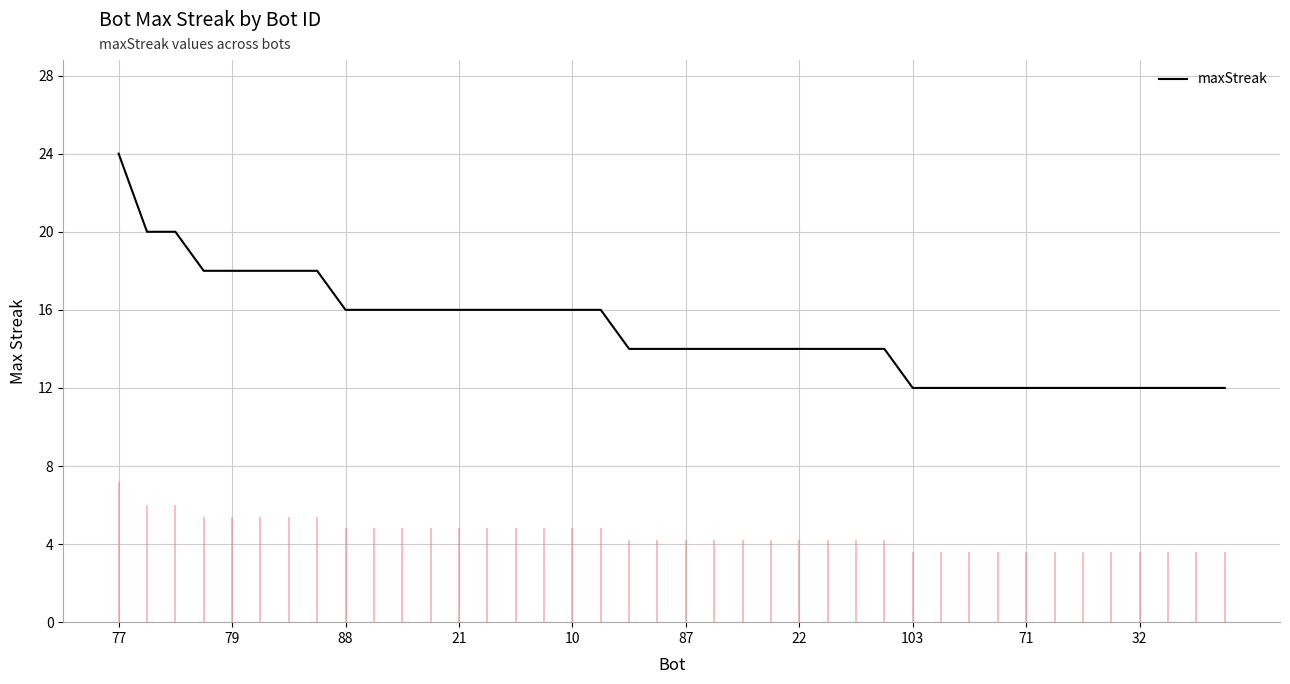

The value of maxStreak at 71 is 18. True or false?

False